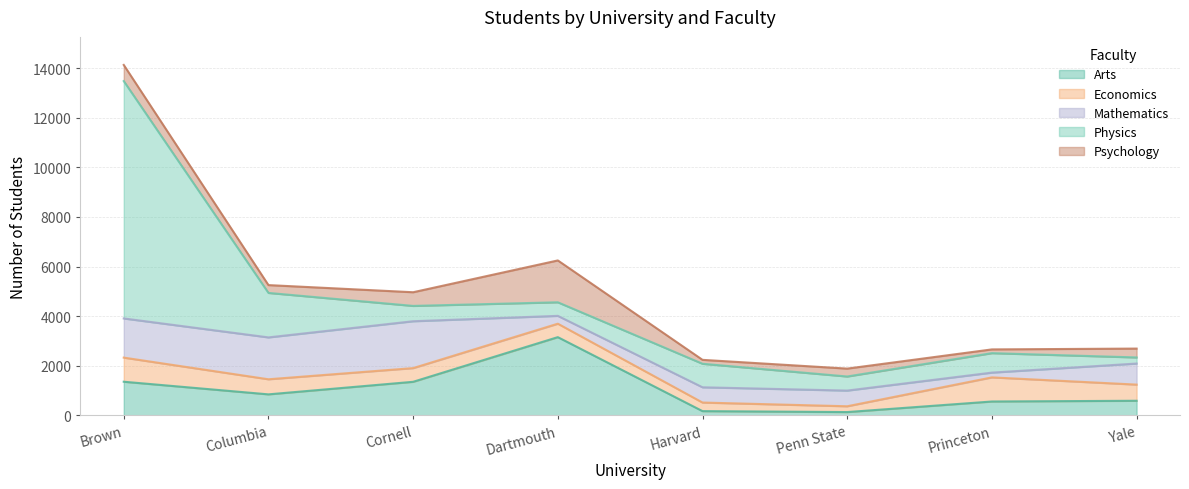

Reading right to left, extract all data points from this chart.

Arts: Yale=591	Princeton=561	Penn State=135	Harvard=173	Dartmouth=3155	Cornell=1355	Columbia=849	Brown=1358
Economics: Yale=651	Princeton=972	Penn State=234	Harvard=346	Dartmouth=542	Cornell=552	Columbia=608	Brown=972
Mathematics: Yale=849	Princeton=193	Penn State=632	Harvard=615	Dartmouth=316	Cornell=1889	Columbia=1688	Brown=1579
Physics: Yale=246	Princeton=784	Penn State=568	Harvard=948	Dartmouth=547	Cornell=618	Columbia=1793	Brown=9567
Psychology: Yale=357	Princeton=151	Penn State=318	Harvard=158	Dartmouth=1687	Cornell=551	Columbia=315	Brown=651